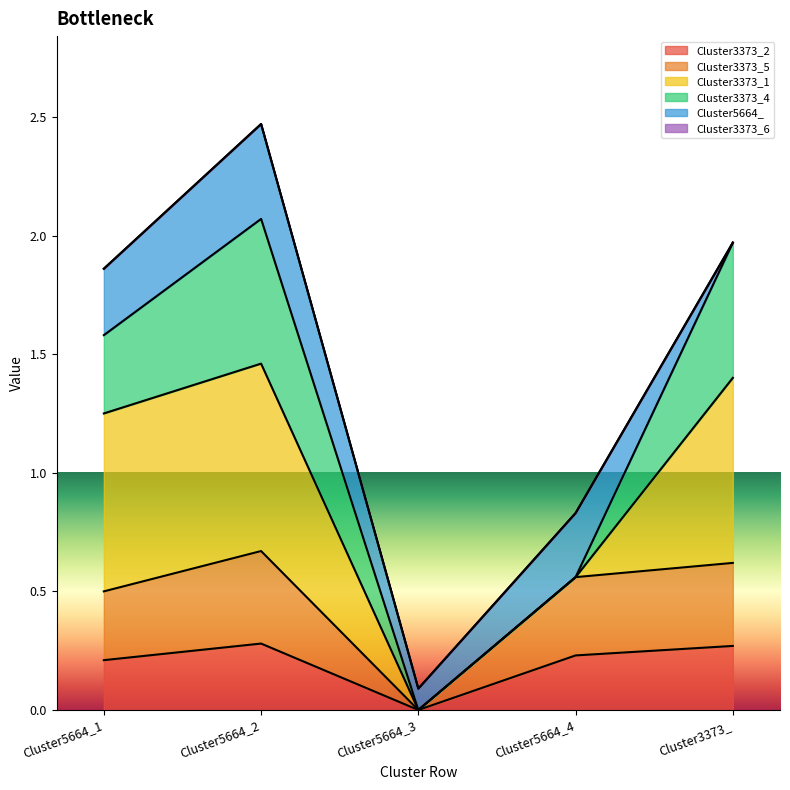

Count the number of categories in the chart.

5